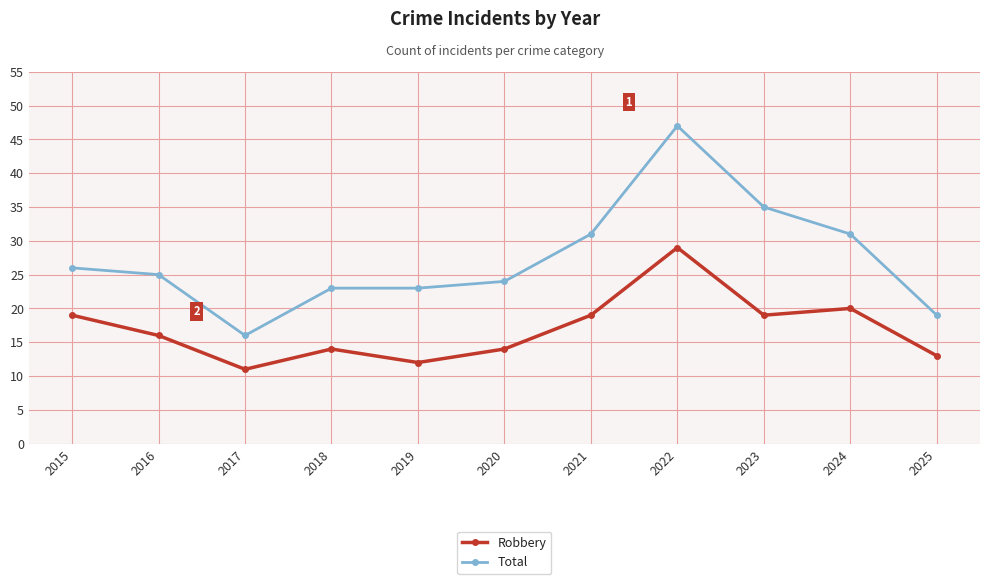

What is the sum of the Robbery values at 2016 and 2023?

35